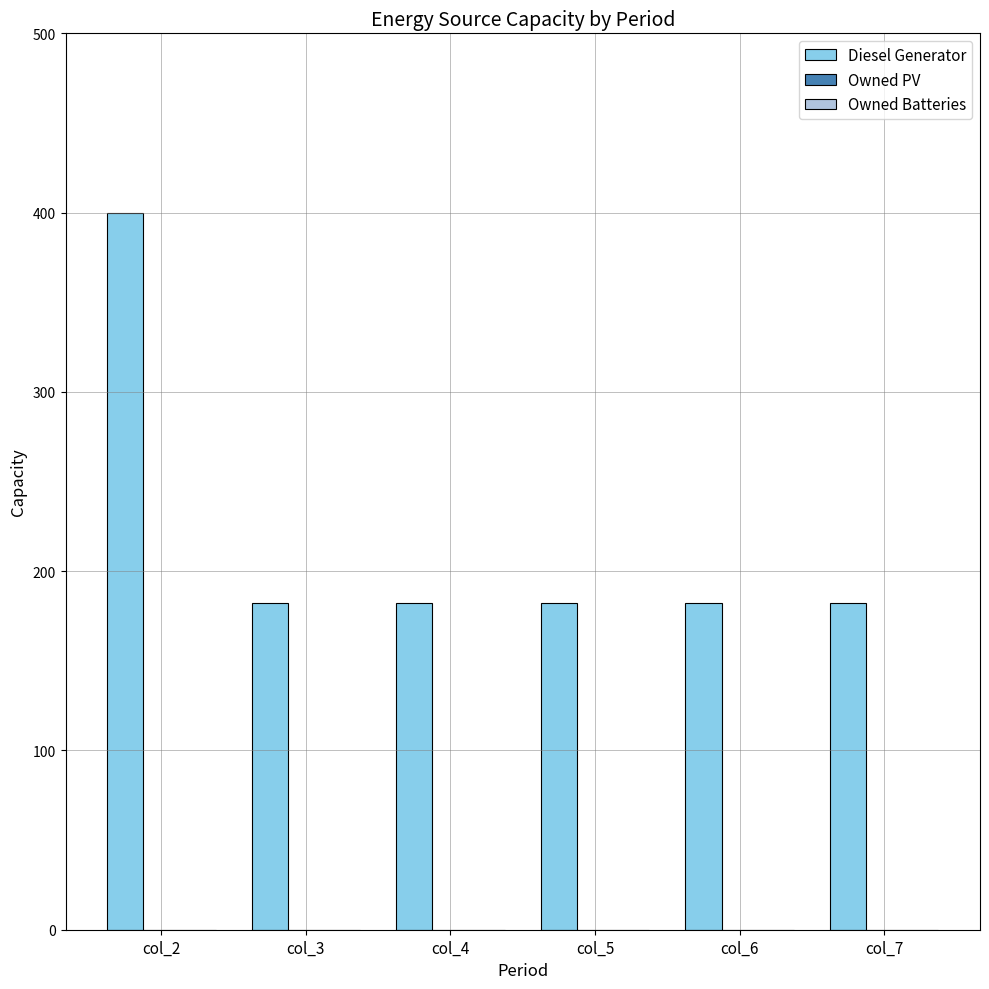

Approximately how many times larger is the value at col_4 compared to col_2?

0.5